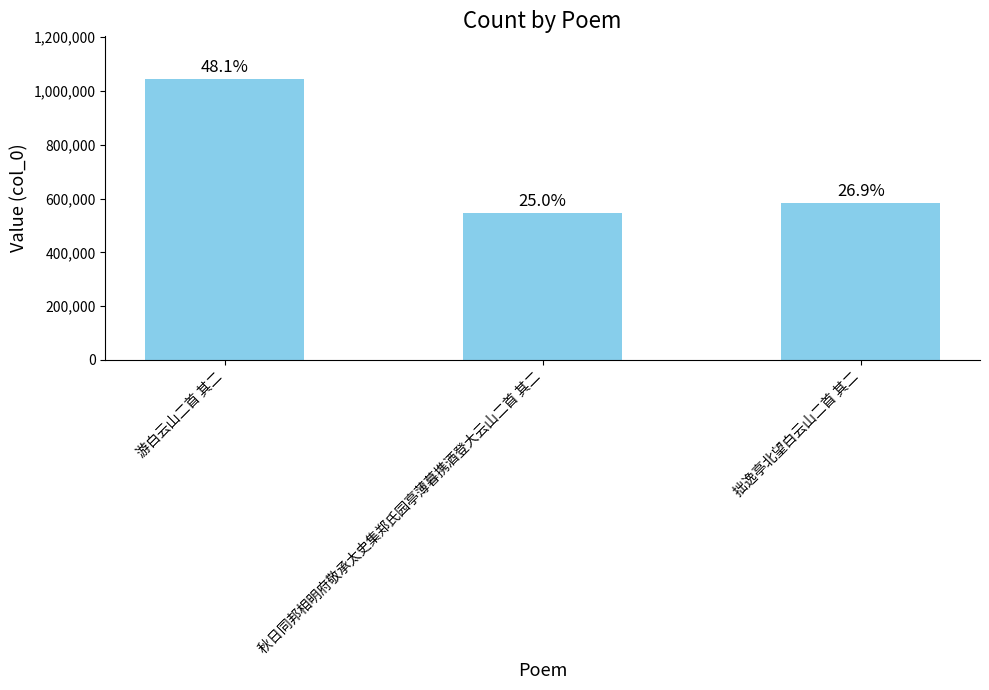

Are the bars horizontal?

No